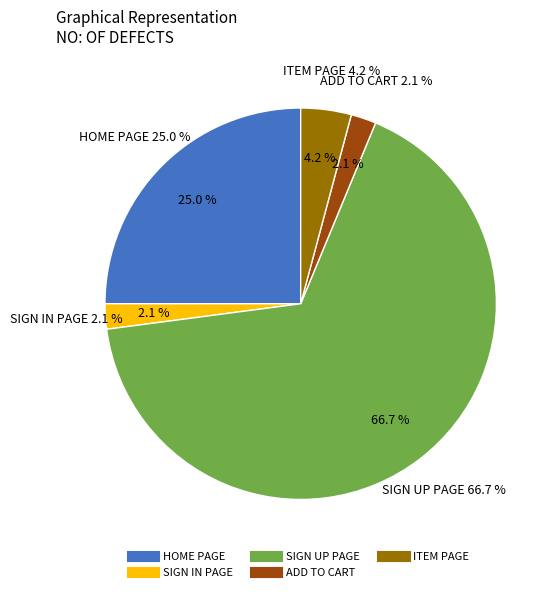

Count the number of slices in the pie.

5